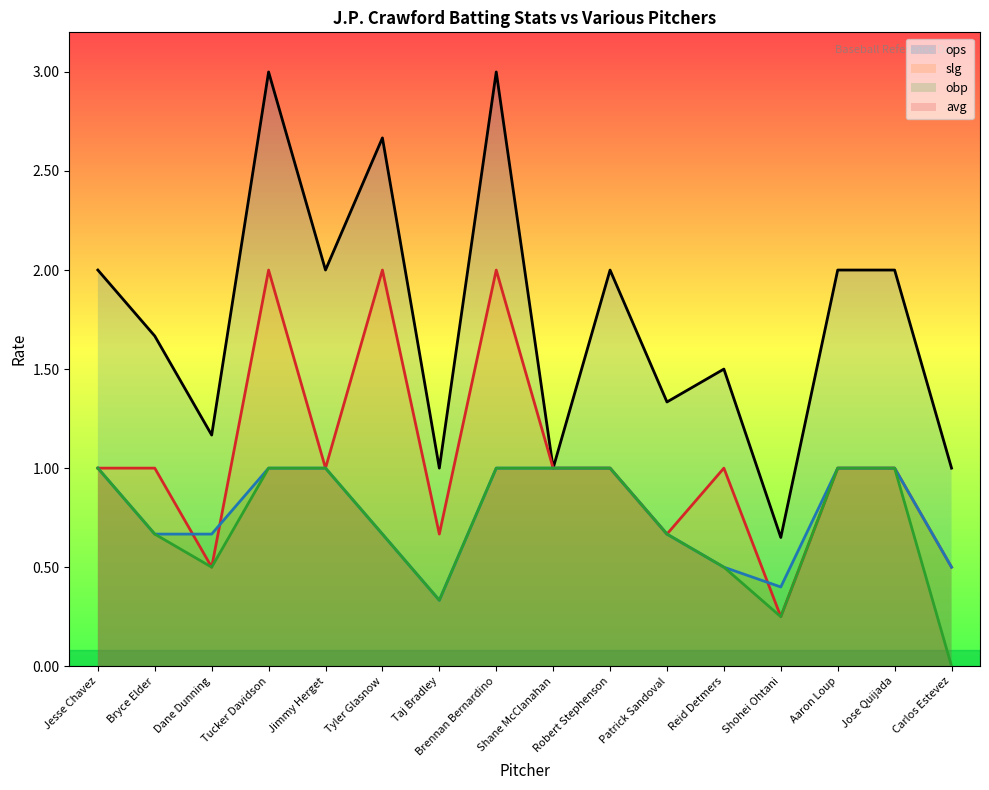

True or false: avg and slg intersect in this chart.

False